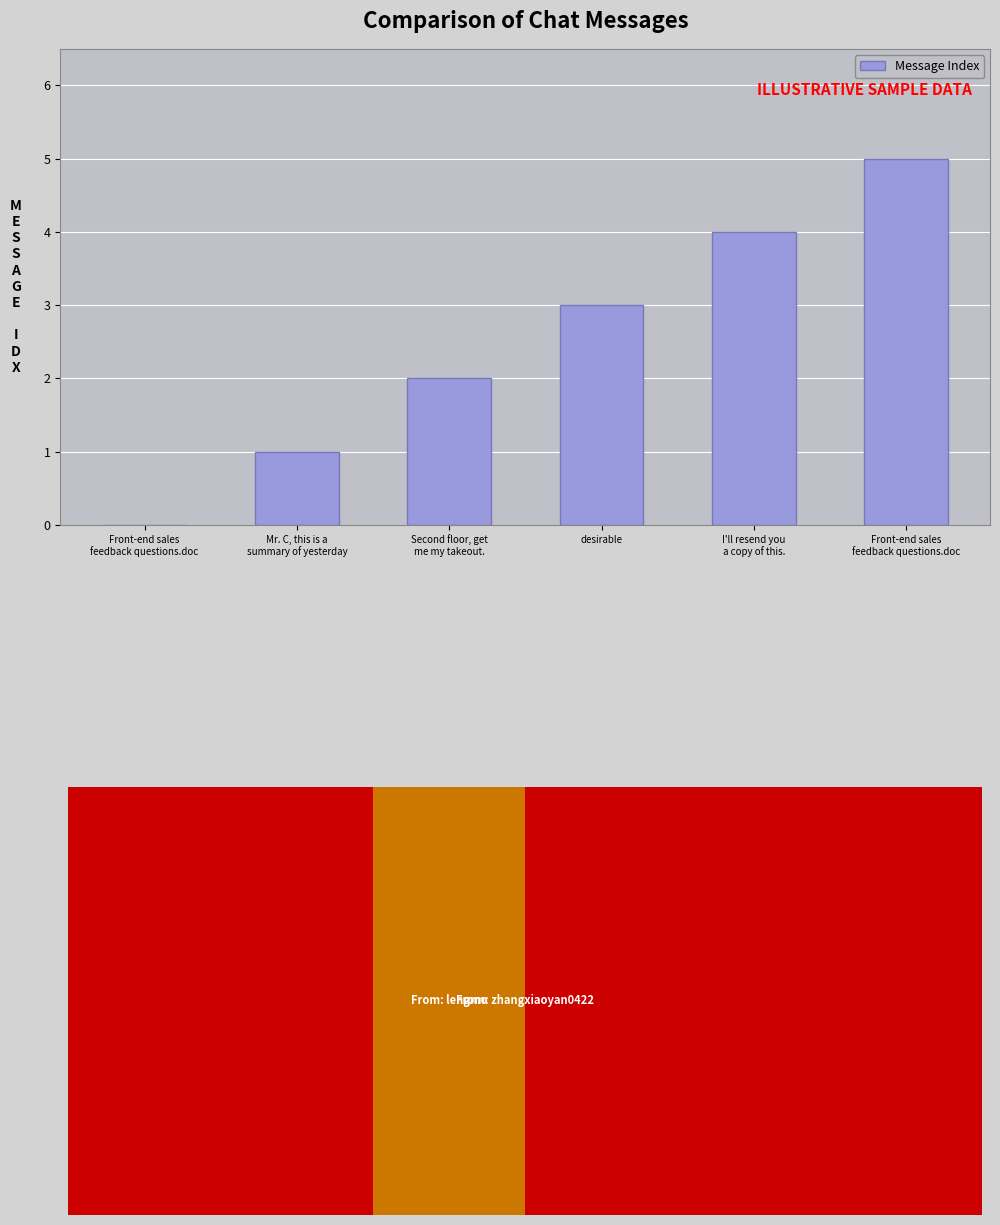

Are the bars horizontal?

No